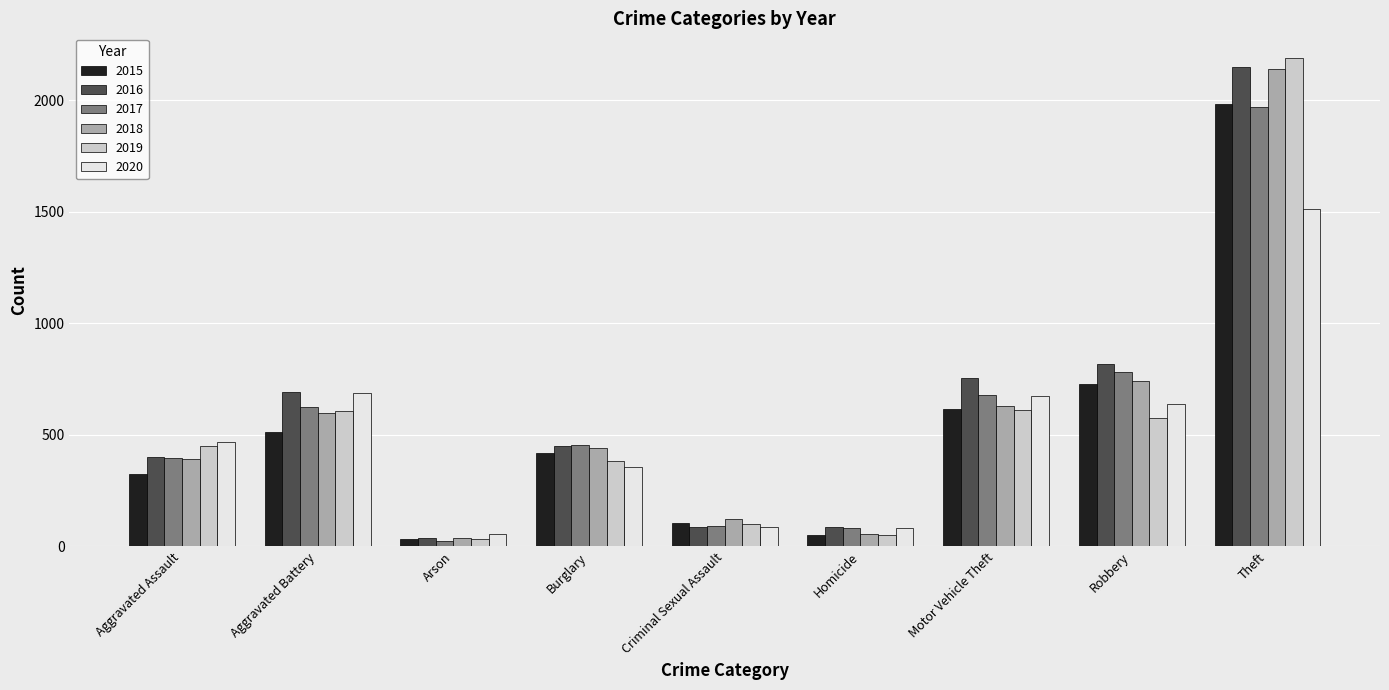

Which category has the lowest value in the 2018 series?

Arson